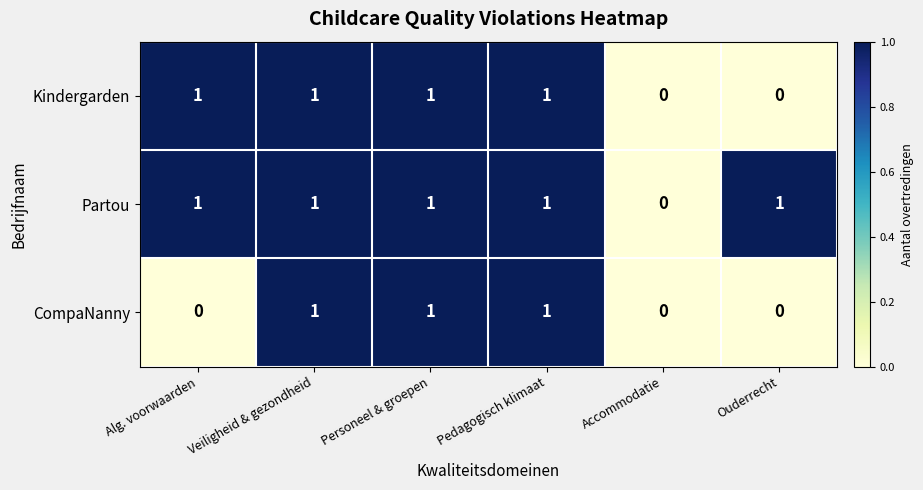

Reading left to right, what are all the values shown in this chart?

Kindergarden: Alg. voorwaarden=1	Veiligheid & gezondheid=1	Personeel & groepen=1	Pedagogisch klimaat=1	Accommodatie=0	Ouderrecht=0
Partou: Alg. voorwaarden=1	Veiligheid & gezondheid=1	Personeel & groepen=1	Pedagogisch klimaat=1	Accommodatie=0	Ouderrecht=1
CompaNanny: Alg. voorwaarden=0	Veiligheid & gezondheid=1	Personeel & groepen=1	Pedagogisch klimaat=1	Accommodatie=0	Ouderrecht=0